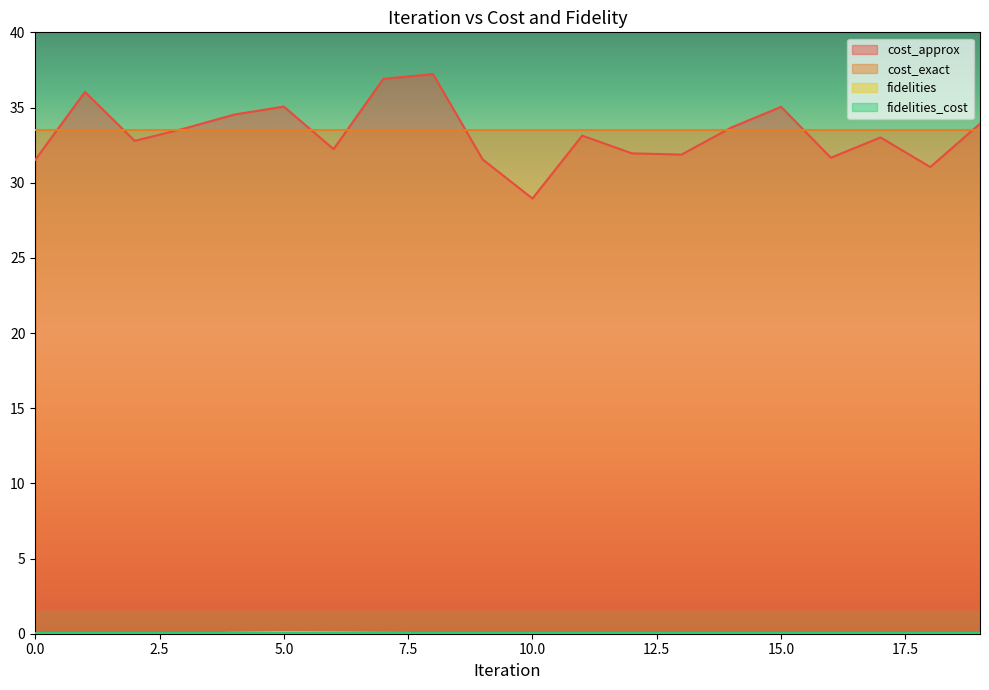

Where does the cost_approx series first go above 33?

1